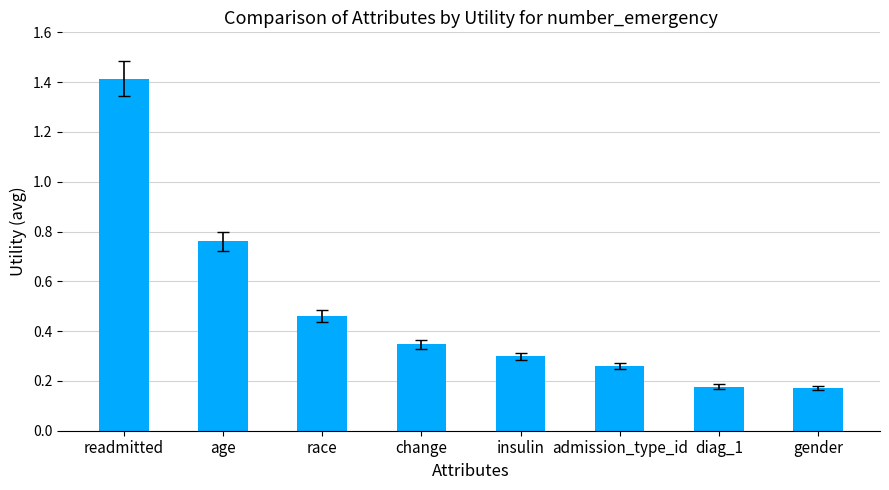

What is the change in value from readmitted to admission_type_id?

-1.2